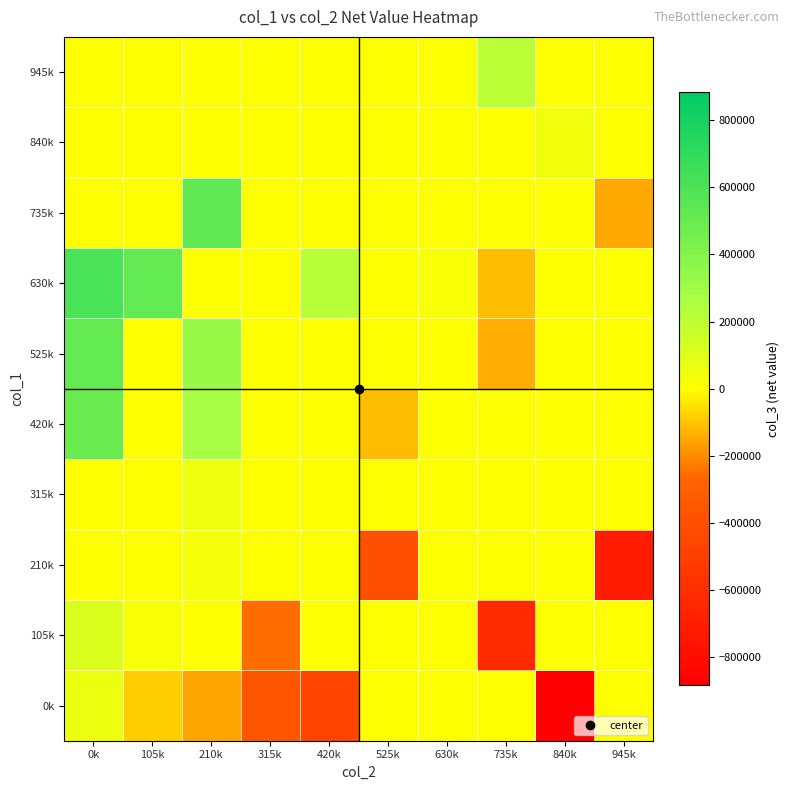

What is the maximum value shown in the chart?

612000.0